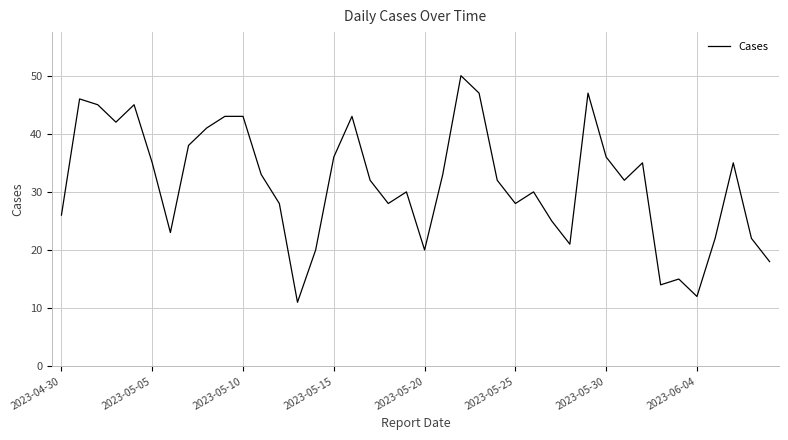

What is the maximum value shown in the chart?

50